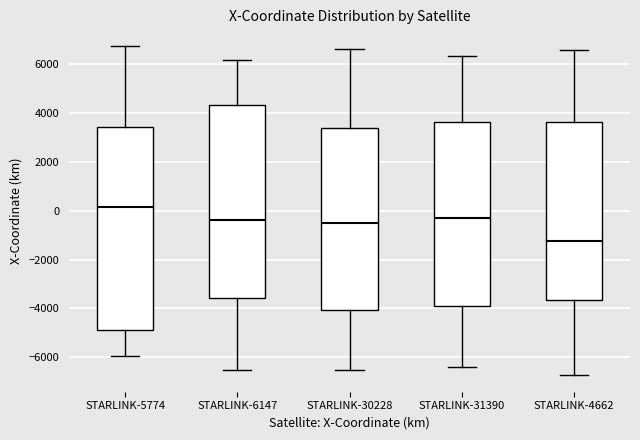

Reading left to right, transcribe this box plot: for each box, give where its median line is, the range the box spans, and where its two whiskers end, as read against the y-axis. The values are not printed on the chart, so give them approximately, as read against the axis.

STARLINK-5774: median 200, box -4800 to 3400, whiskers -6000 to 6800
STARLINK-6147: median -400, box -3600 to 4400, whiskers -6600 to 6200
STARLINK-30228: median -600, box -4000 to 3400, whiskers -6600 to 6600
STARLINK-31390: median -200, box -3800 to 3600, whiskers -6400 to 6400
STARLINK-4662: median -1200, box -3600 to 3600, whiskers -6800 to 6600